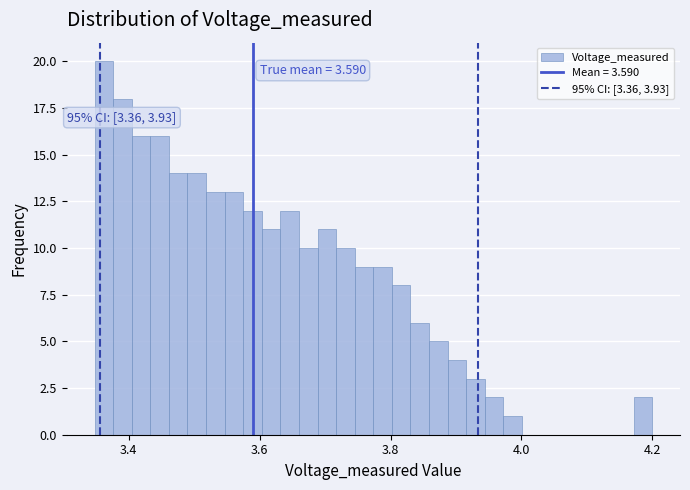

Around what value on the x-axis is the tallest bar? Give the approximate position of its centre, as read against the axis.

3.36